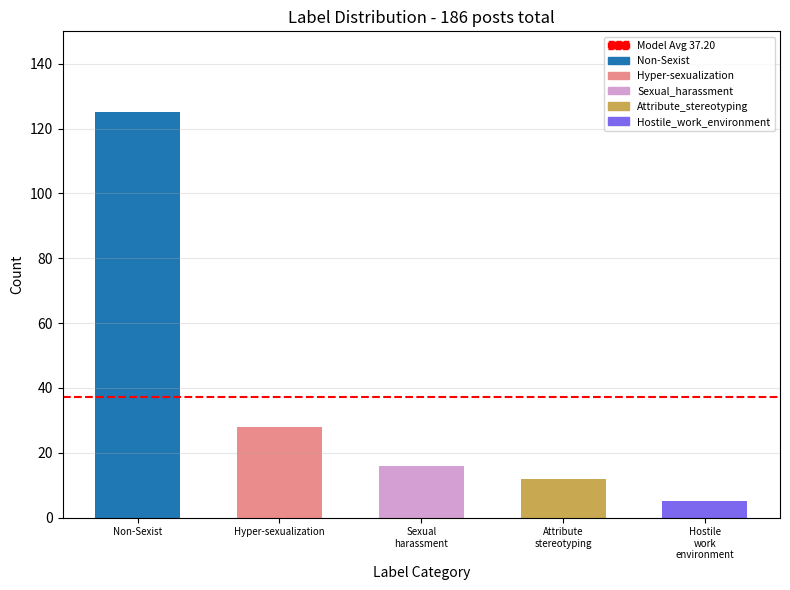

Read the value at Hyper-sexualization.

28